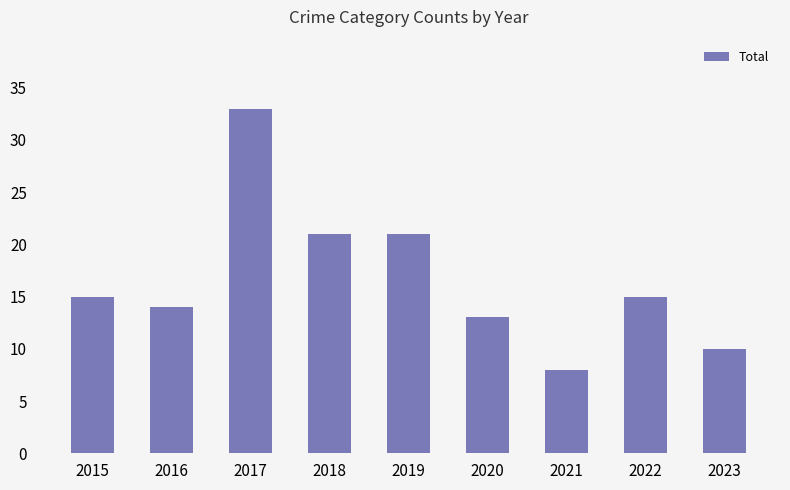

What is the sum of all values?

150